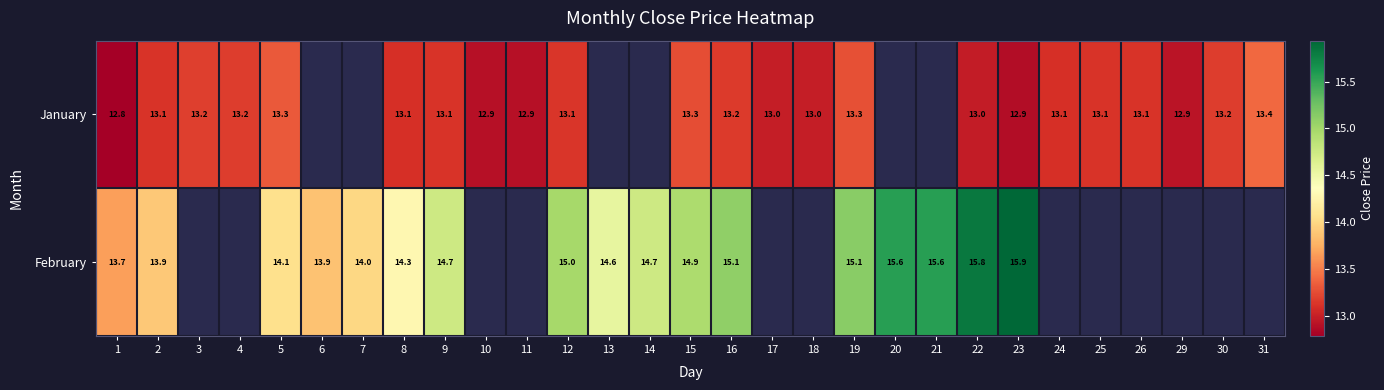

Rank the series at 5 from highest to lowest value.

February, January